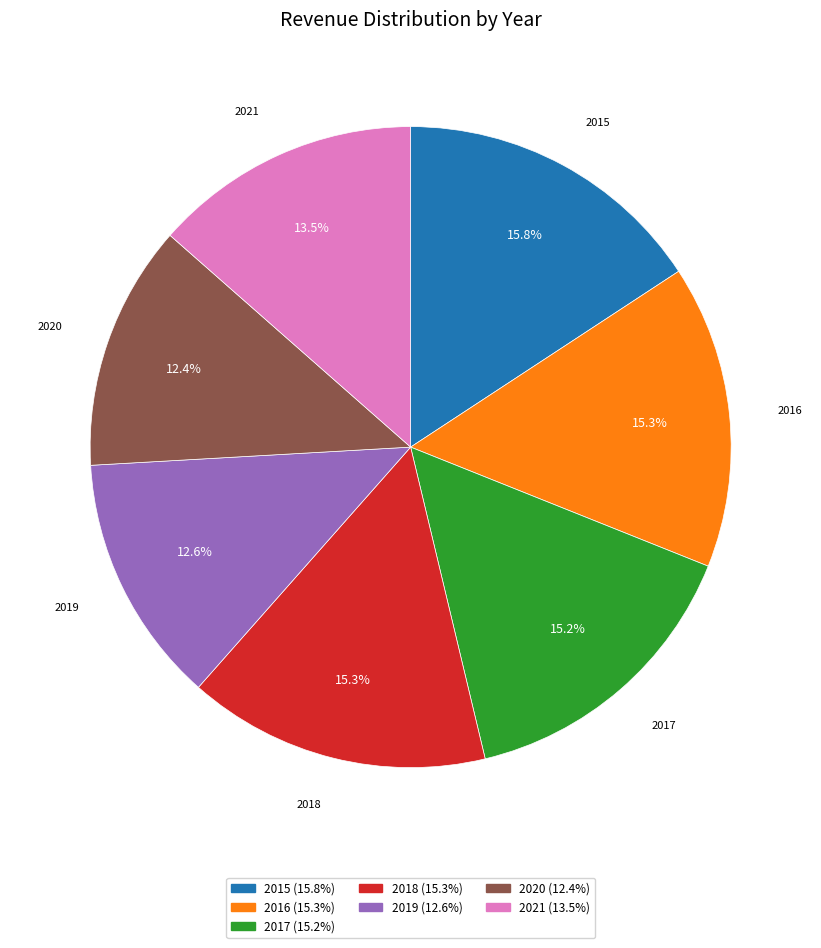

To the nearest percent, what percentage of the pie is 2020?

12%